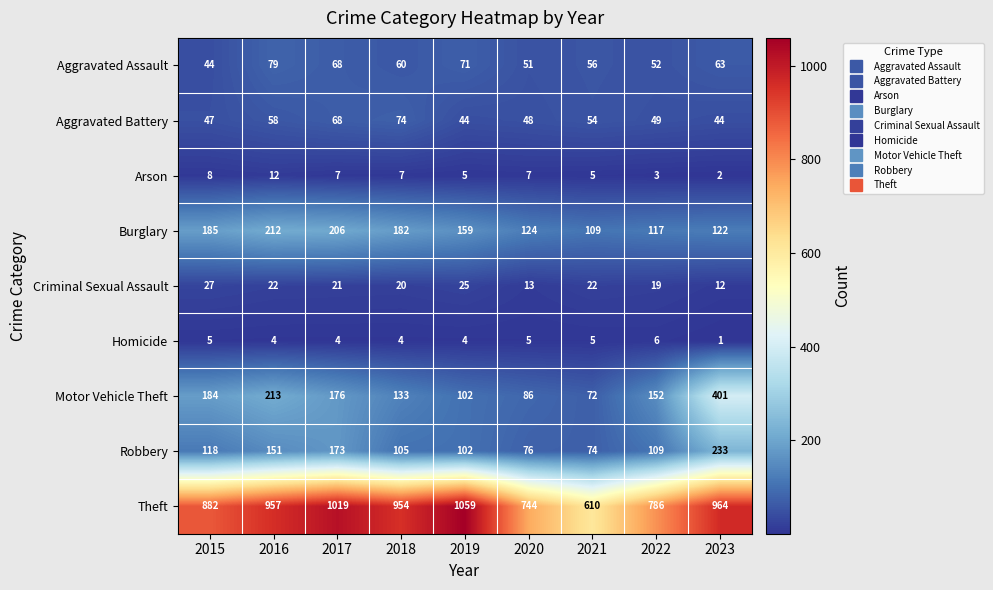

At which label does Arson first exceed 7?

2015